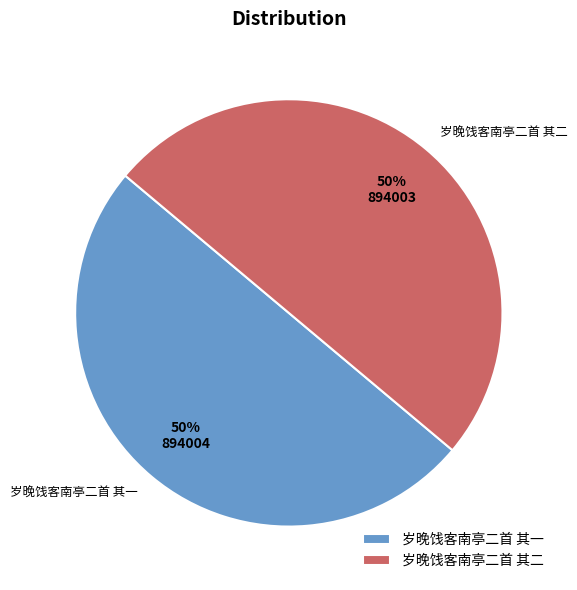

Do 岁晚饯客南亭二首 其一 and 岁晚饯客南亭二首 其二 together represent more than half of the pie?

Yes